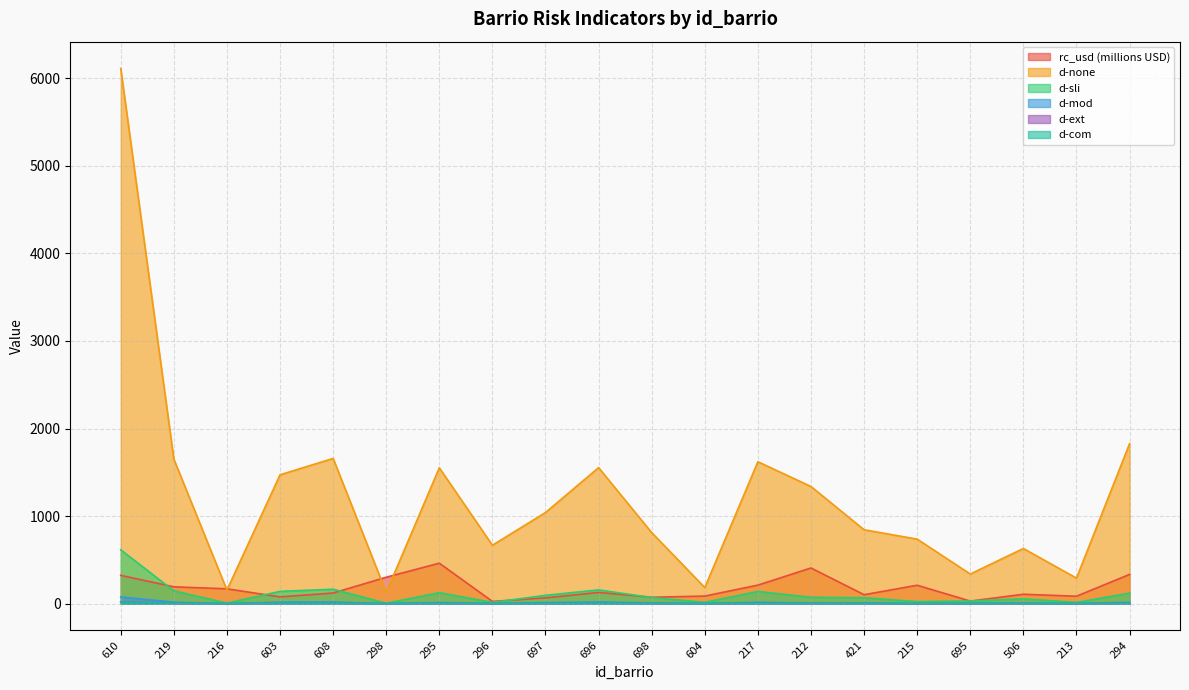

Which series has the largest total across all categories?

d-none